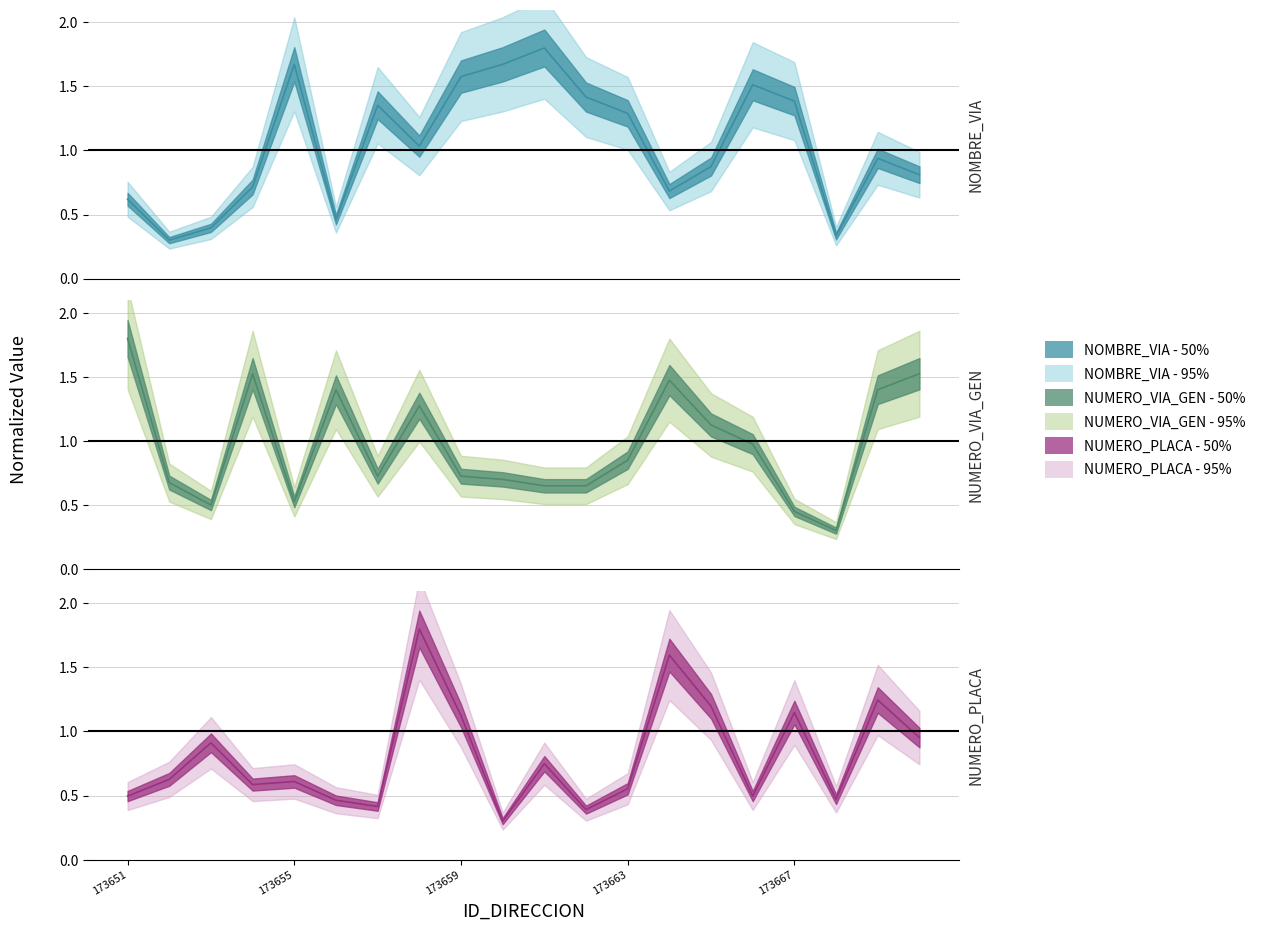

Is the value of NUMERO_VIA_GEN - median at 6 greater than the value of NUMERO_PLACA - median at 173667?

Yes